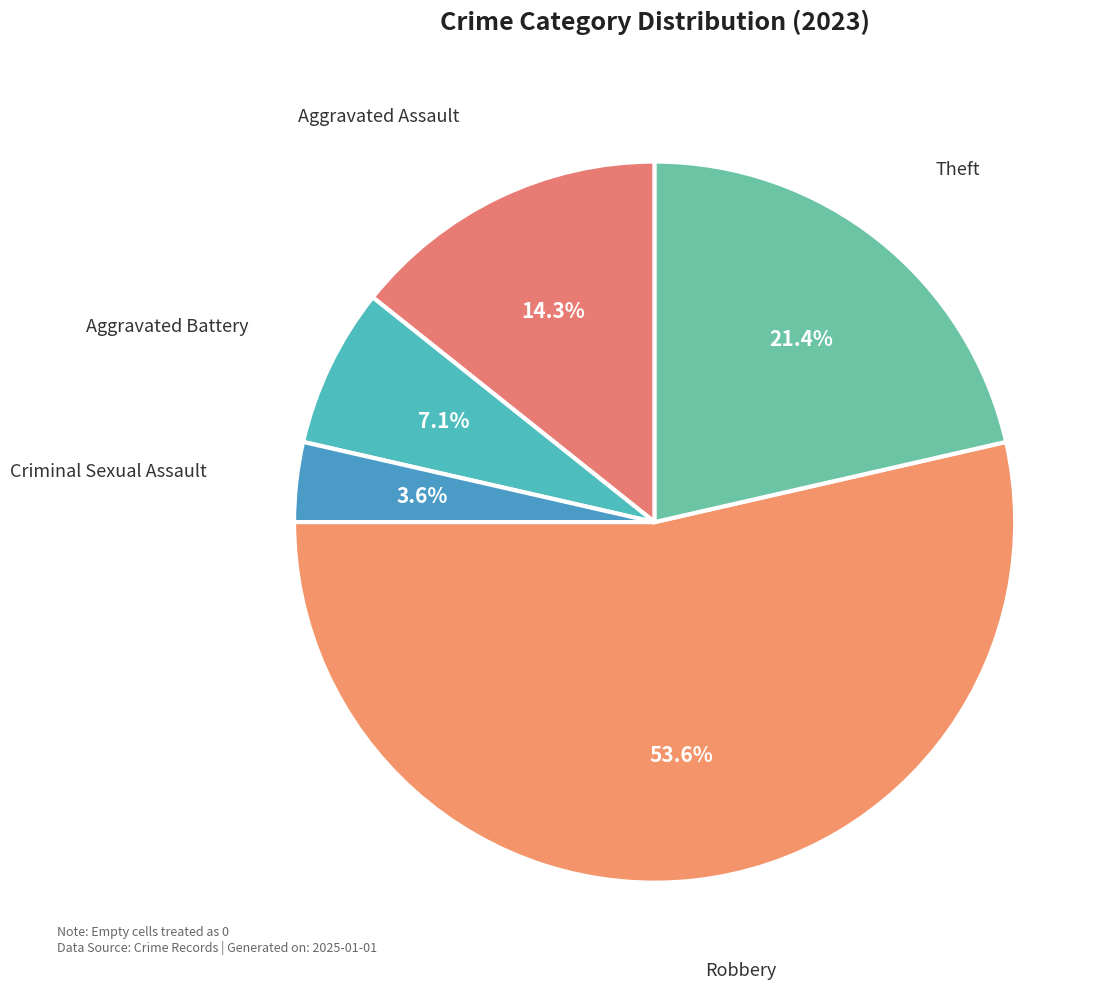

How many segments does this pie chart have?

5